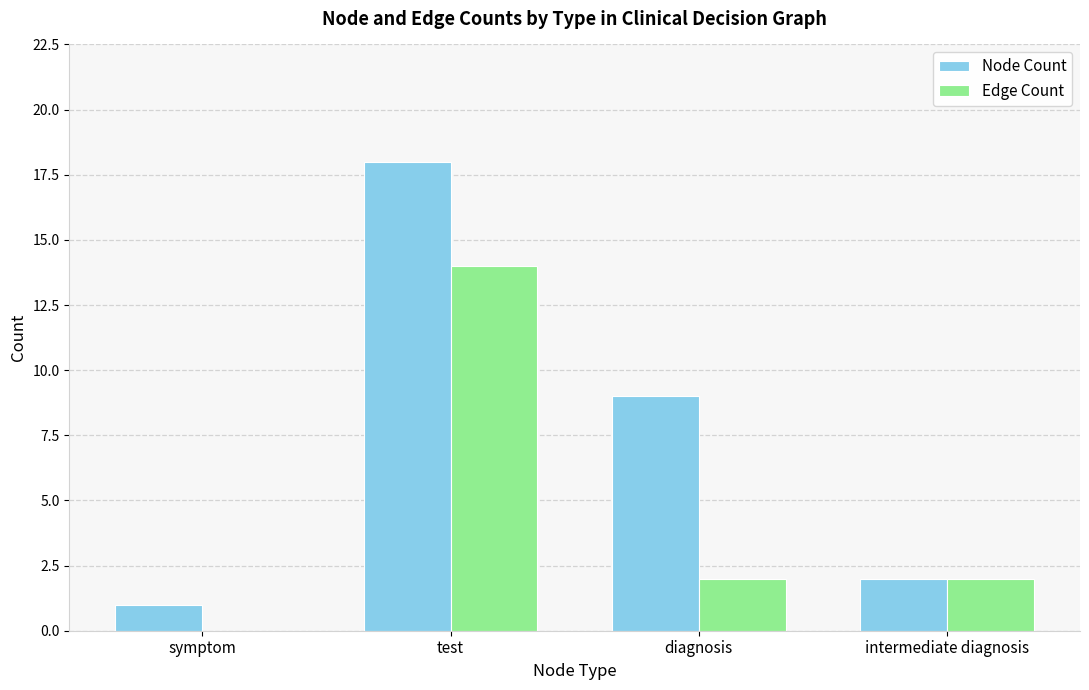

Is the value of Node Count at diagnosis greater than the value of Edge Count at test?

No